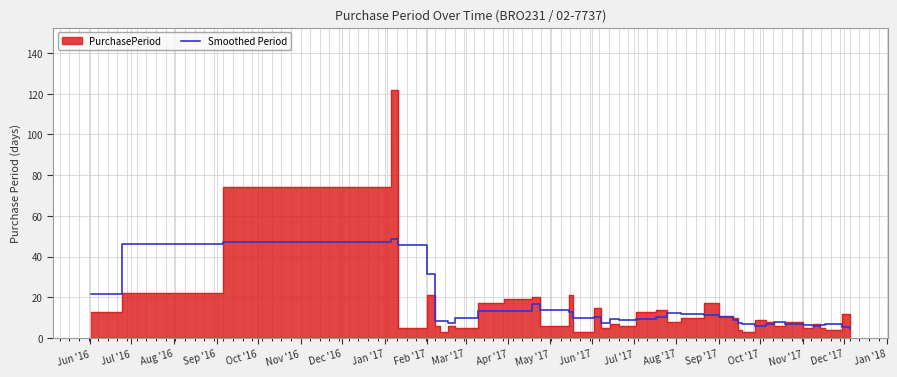

Where is the data nearest to the value 26?

Jun '16